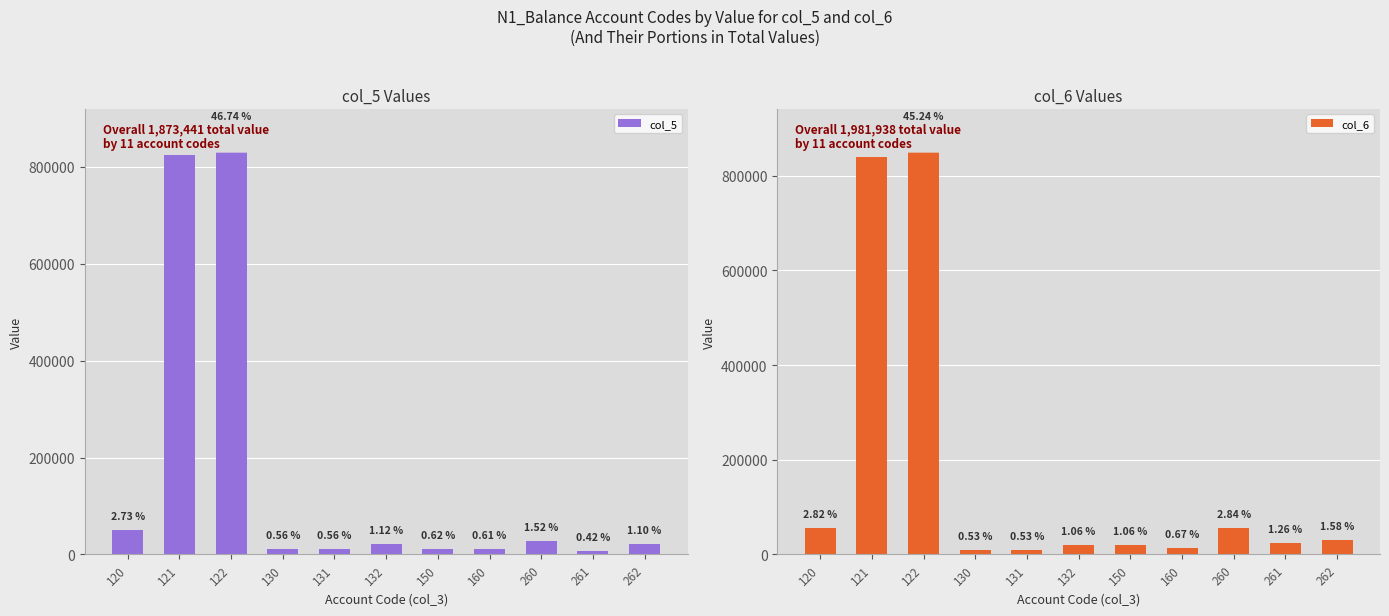

The col_6 series shows 31252.9 at 262. True or false?

True